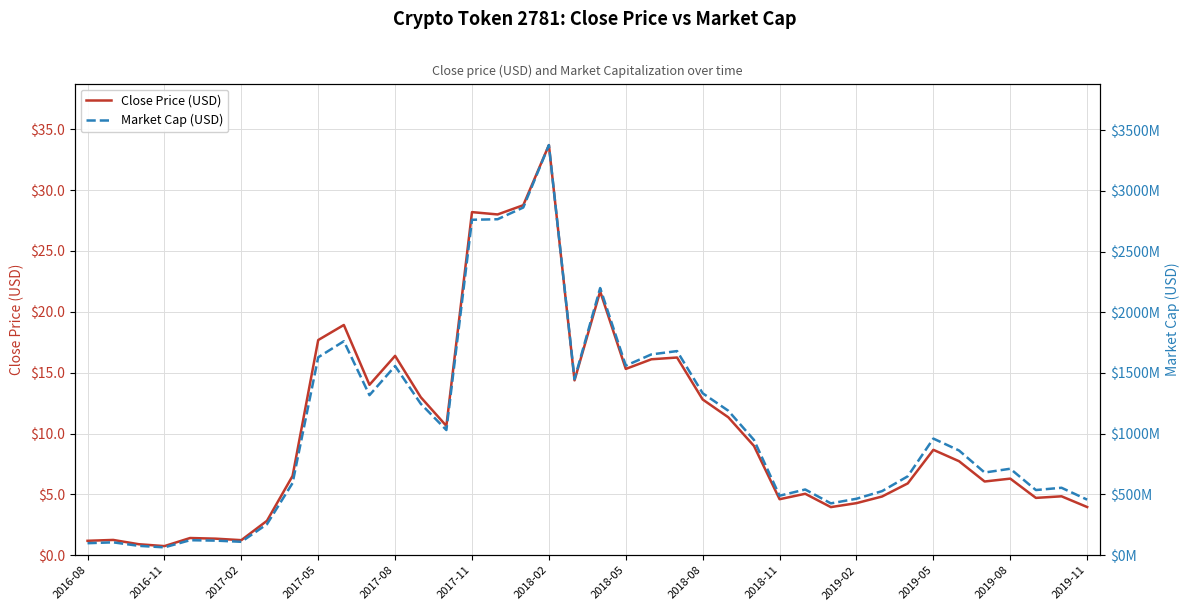

List the series in order of their peak value, highest first.

Market Cap (USD), Close Price (USD)